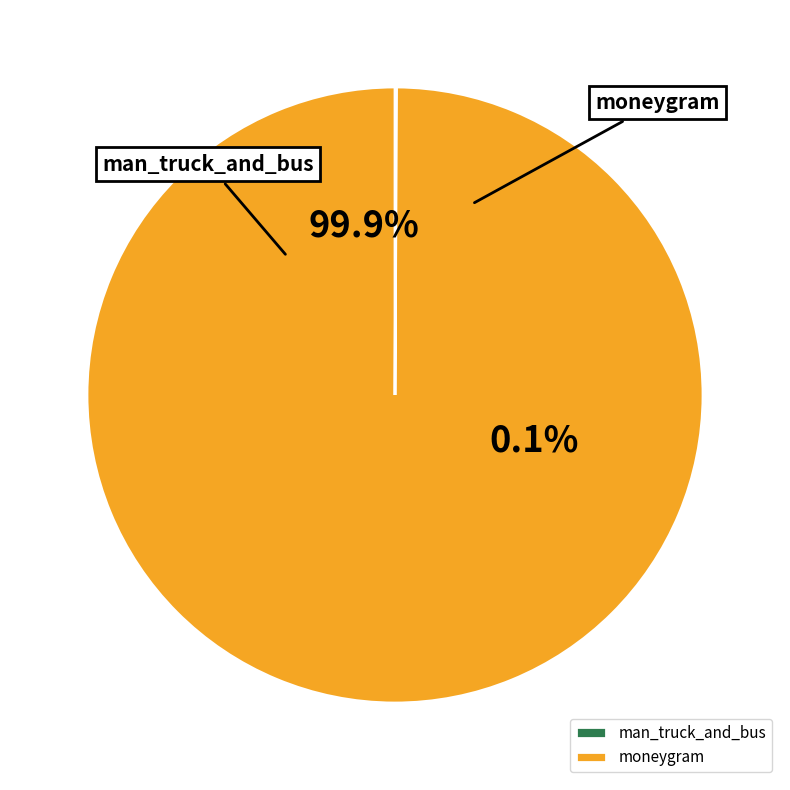

How many segments does this pie chart have?

2